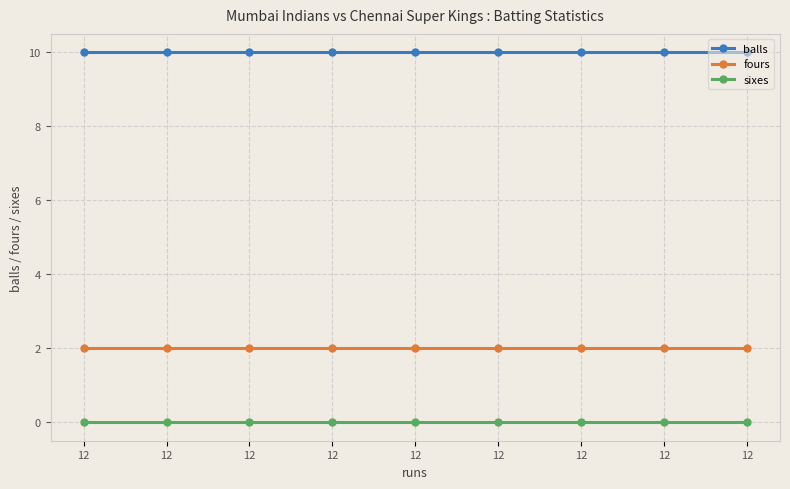

How many lines are shown in the chart?

3